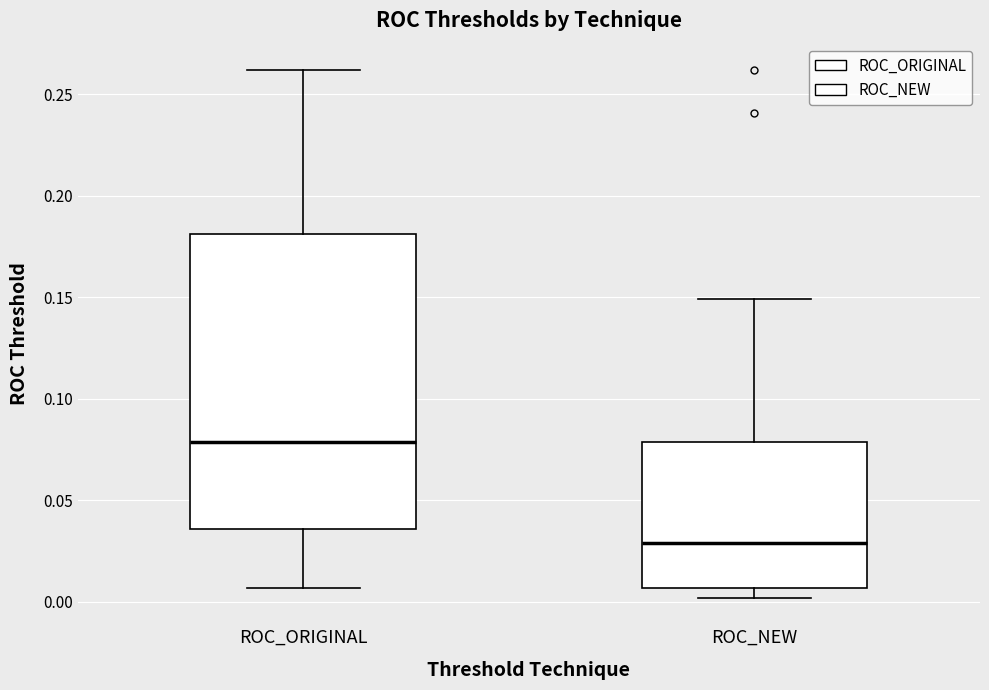

Which box has the lowest median line?

ROC_NEW